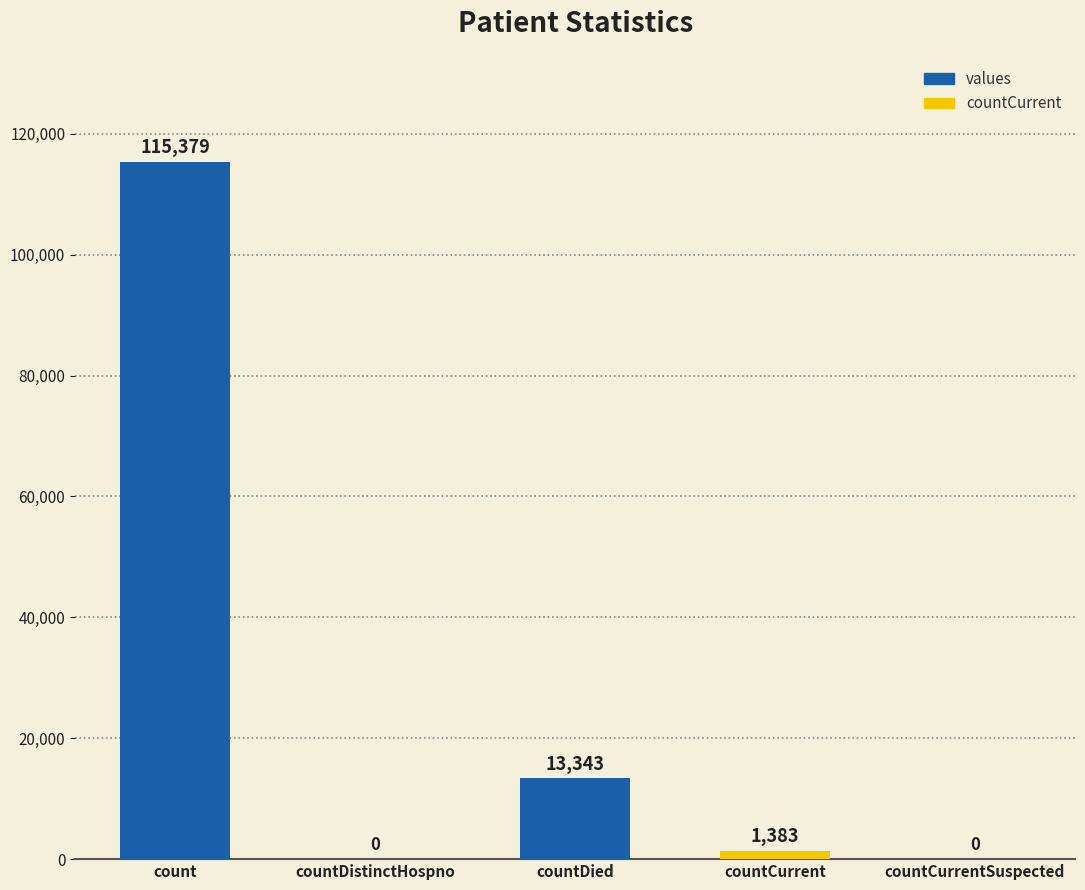

Count the number of categories in the chart.

5